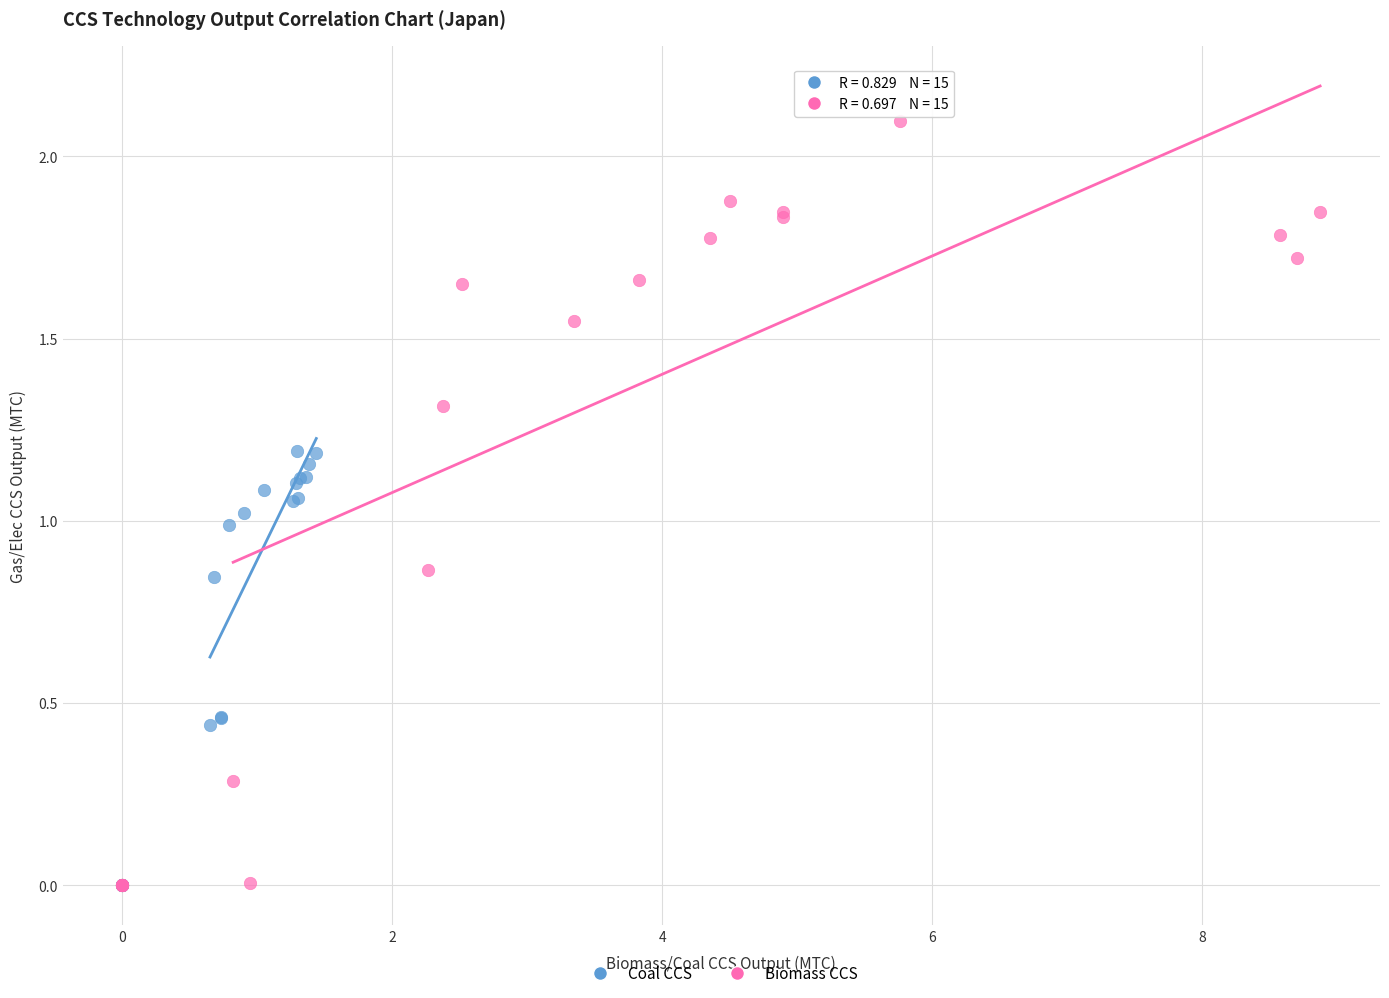

Which series reaches the maximum Y coordinate?

Biomass CCS